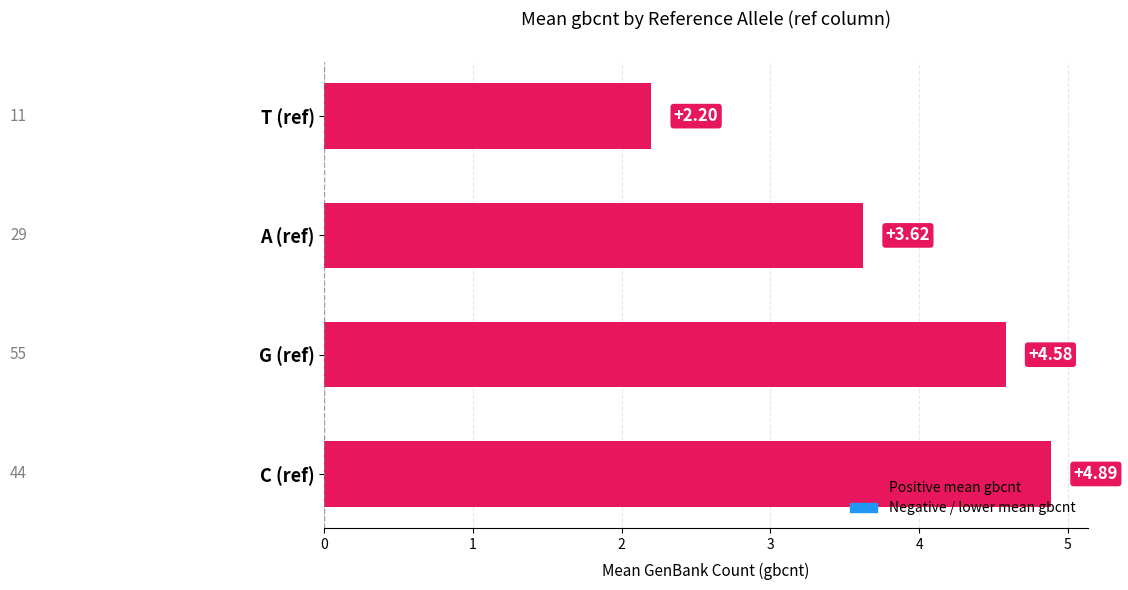

Rank the categories by value from highest to lowest.

C (ref), G (ref), A (ref), T (ref)